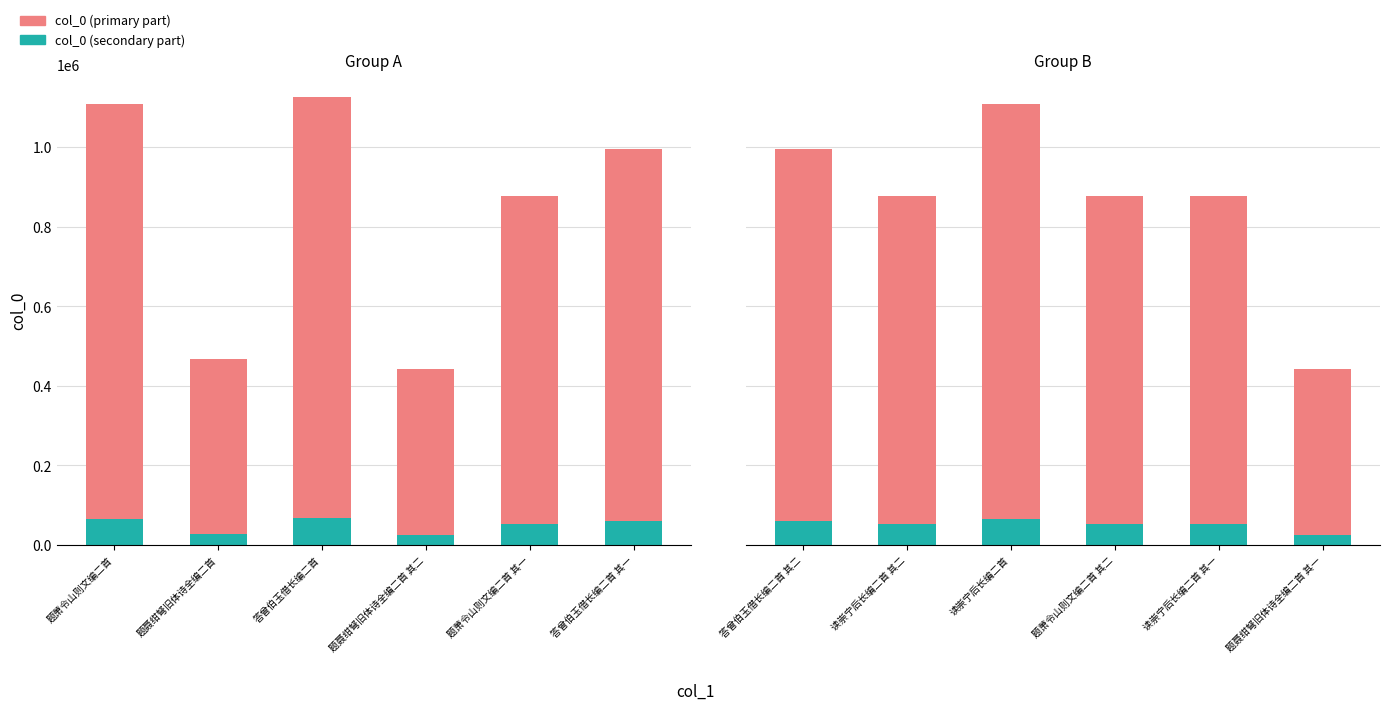

Which series changed the most between 答曾伯玉借长编二首 其二 and 读崇宁后长编二首?

col_0 (primary part)